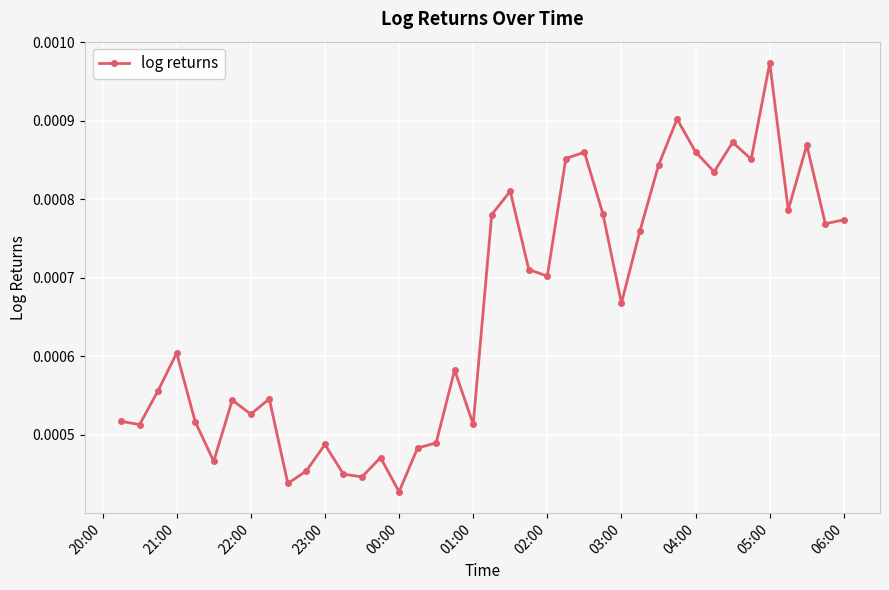

Count the values in the range 0 to 1.

40